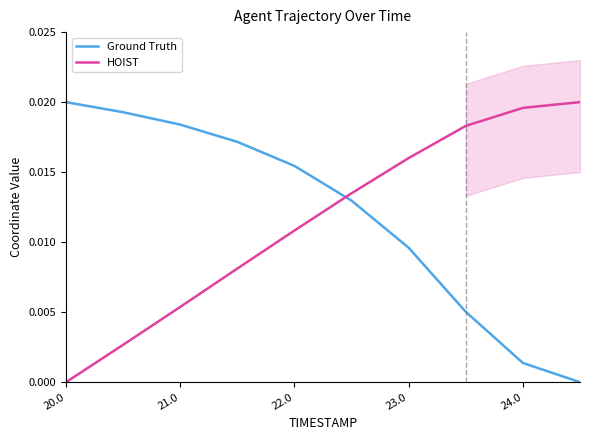

How many times do Ground Truth and HOIST cross each other?

1